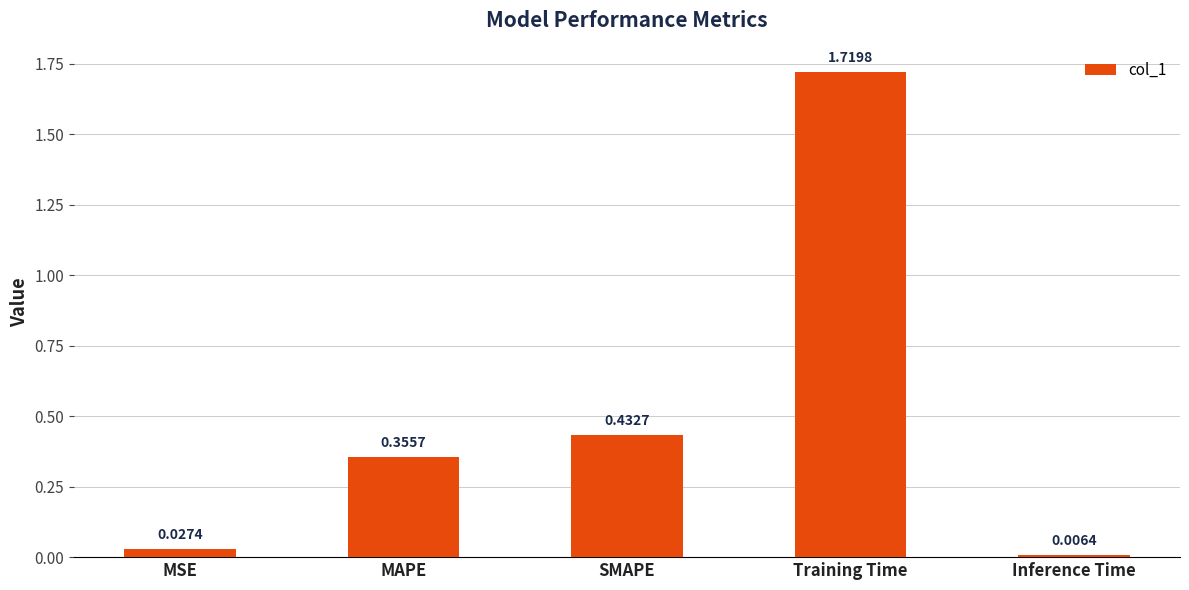

Which label corresponds to the largest value in the chart?

Training Time